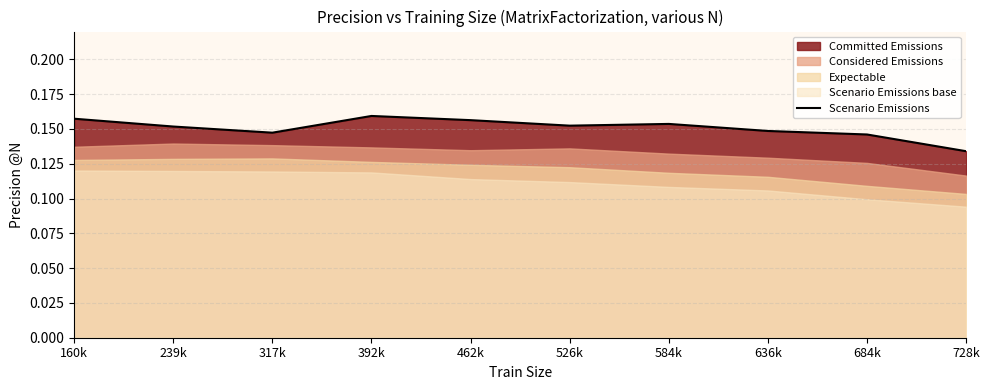

What is the sum of all values?

1.5